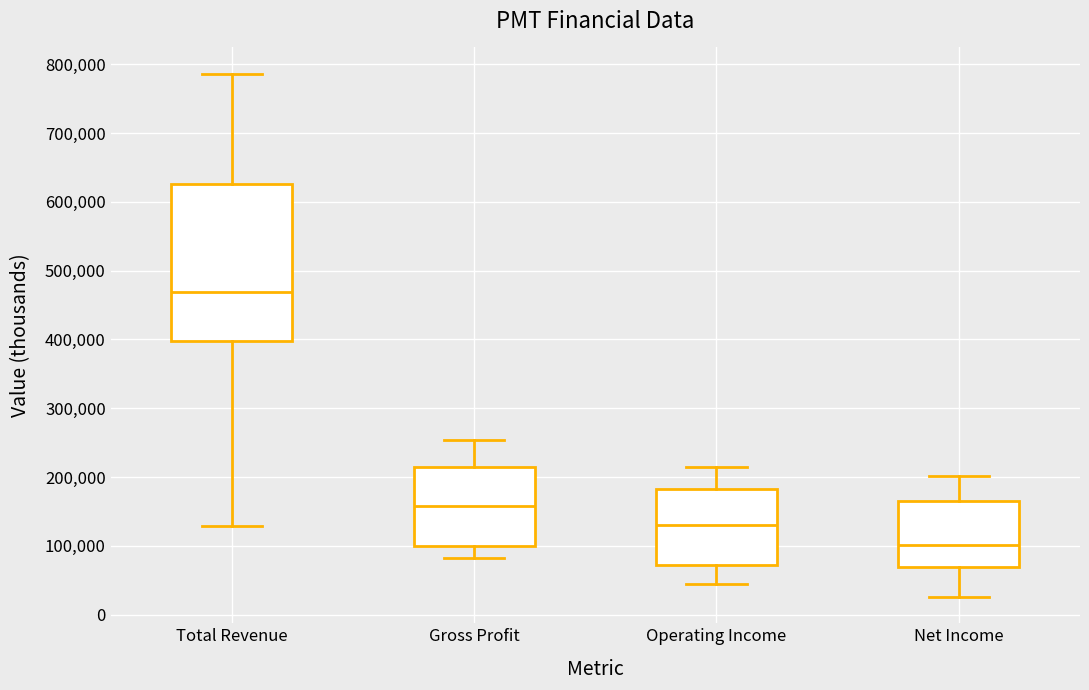

Which box's median line is the lowest?

Net Income